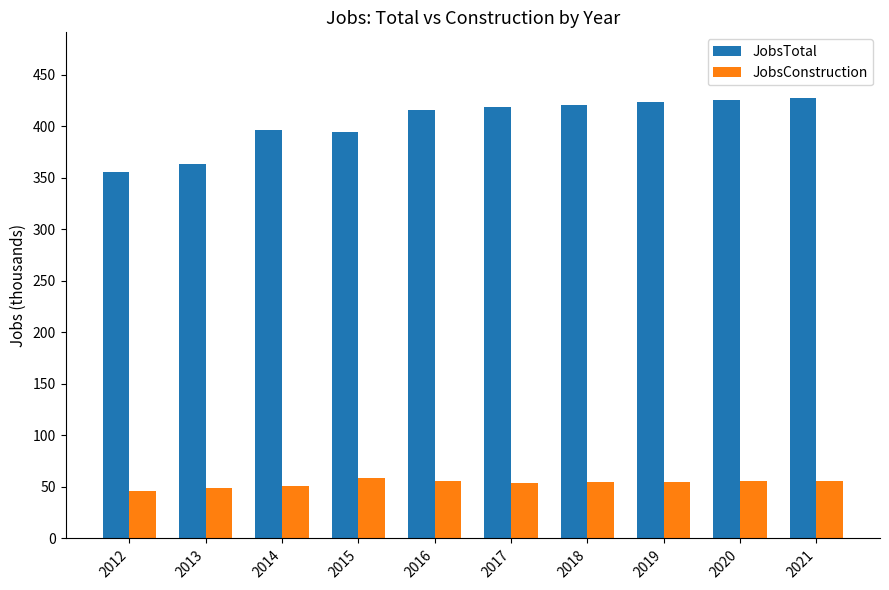

What is the lowest value of the JobsTotal series?

356